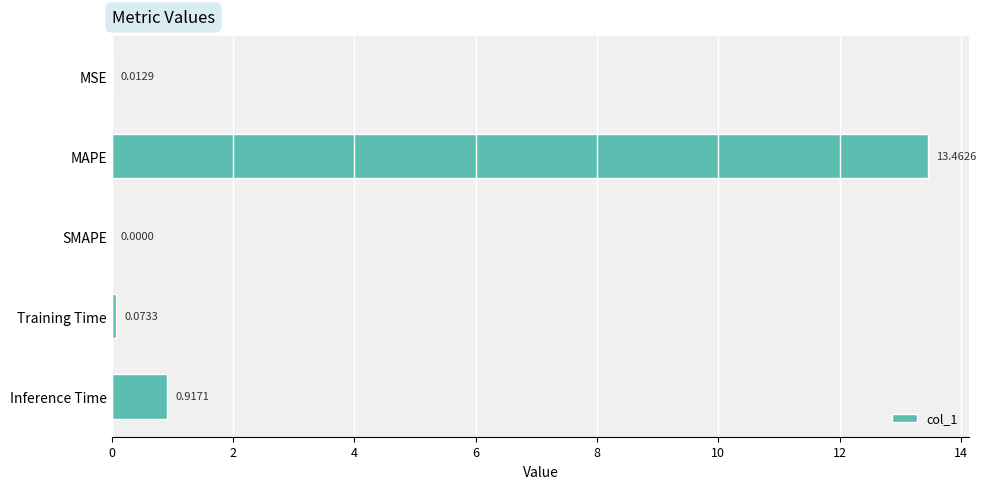

Which category has the highest value across all series?

MAPE